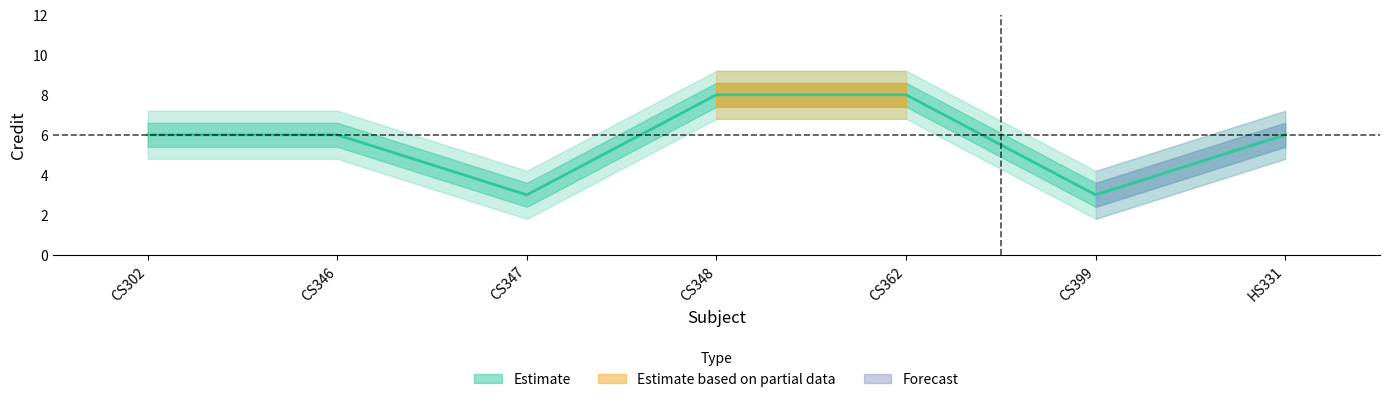

True or false: the data shows 3 at CS347.

True